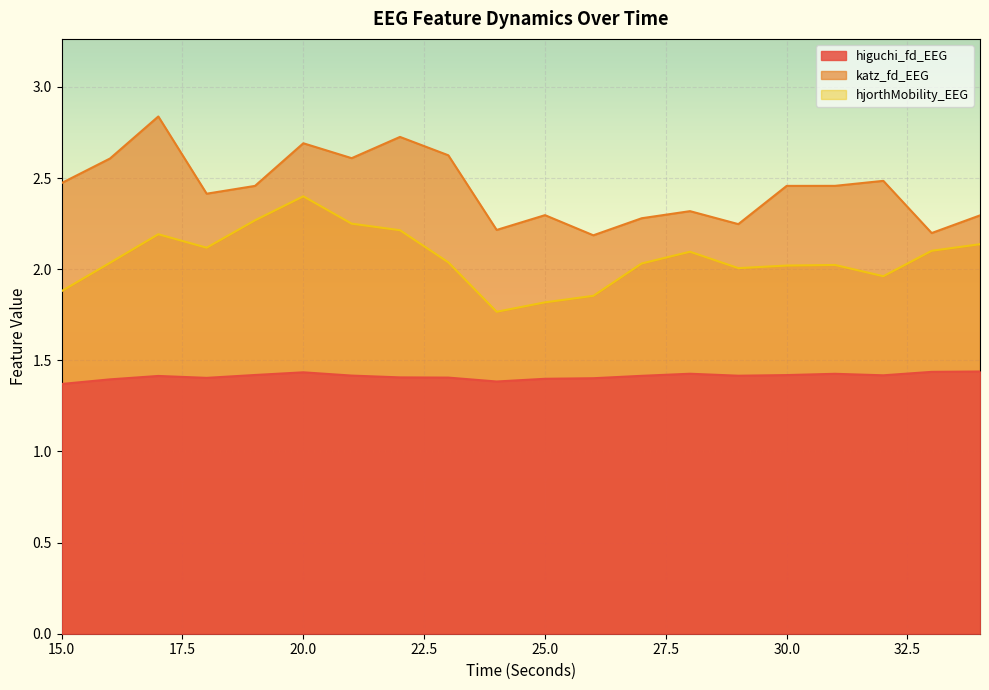

True or false: katz_fd_EEG and higuchi_fd_EEG cross at least once.

False